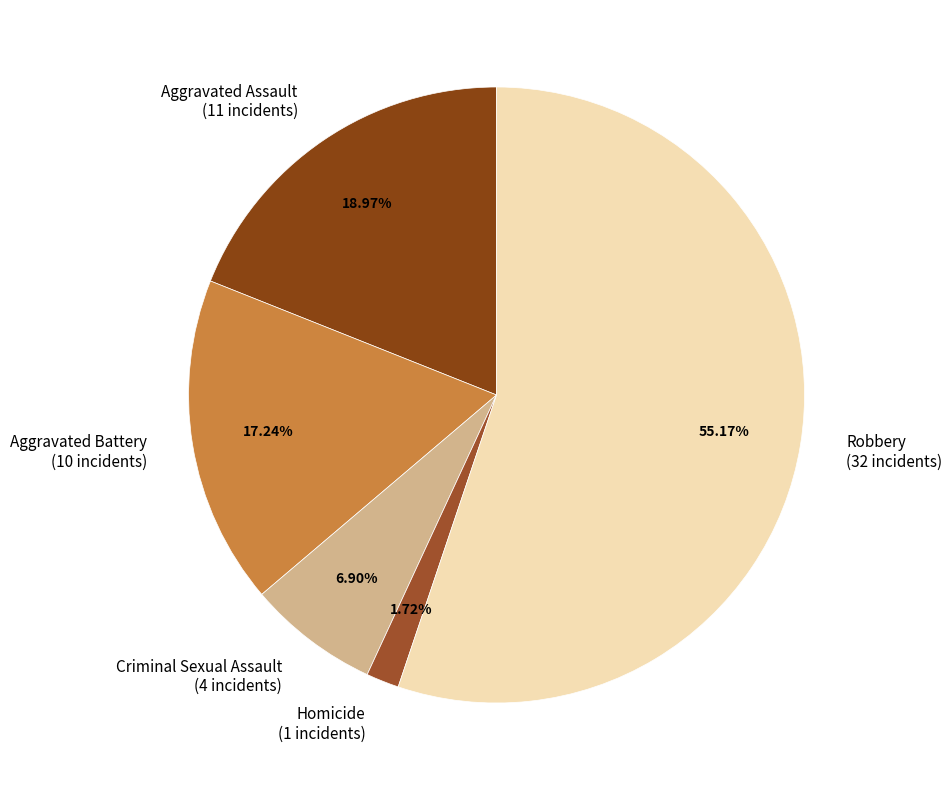

Is Homicide the majority of the pie?

No